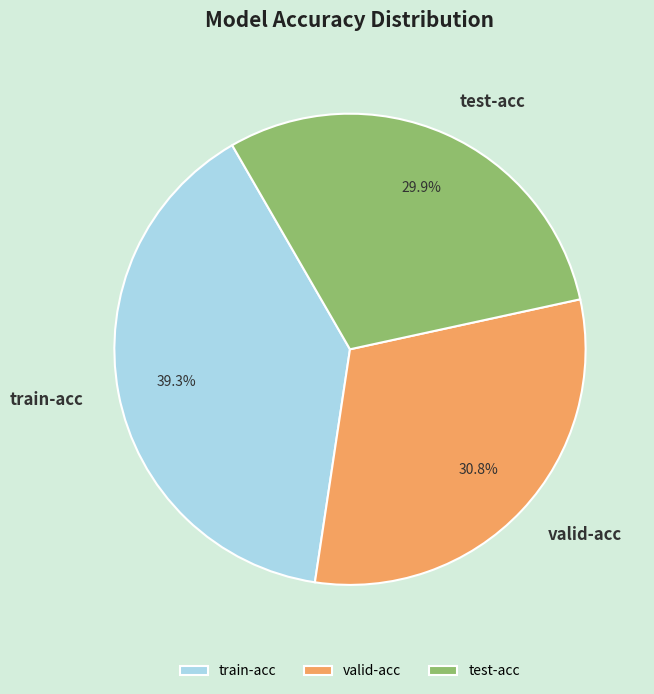

To the nearest percent, what is the difference between the train-acc and valid-acc slice percentages?

9%